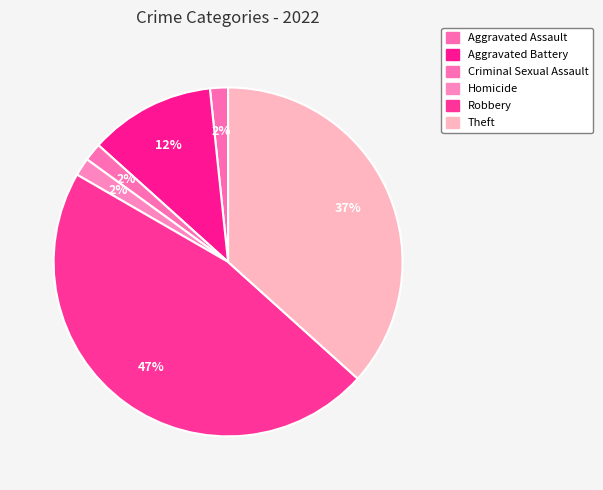

Count the number of slices in the pie.

6